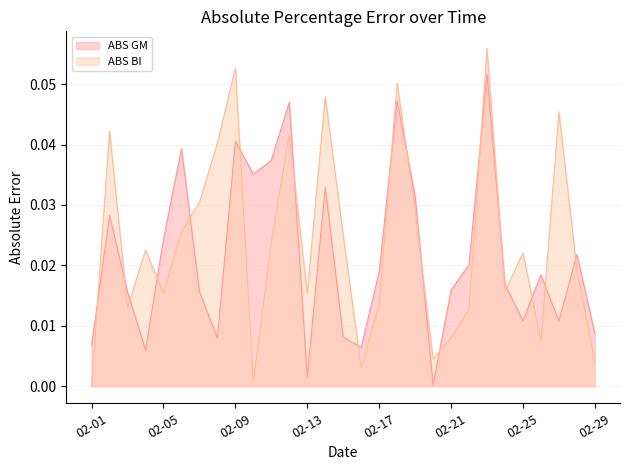

Which series has the widest spread of values?

ABS BI